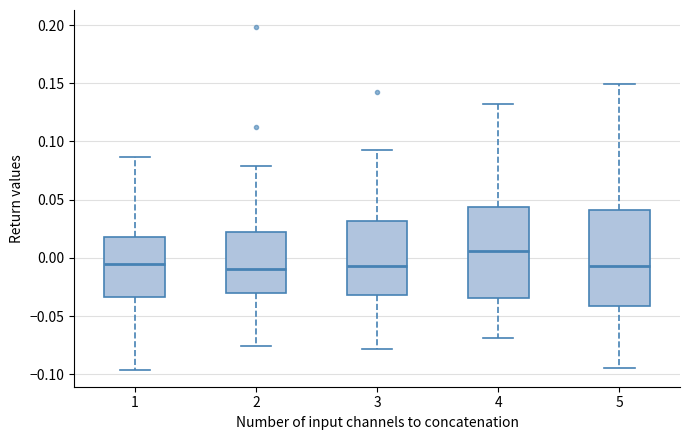

Which box has the highest median line?

4